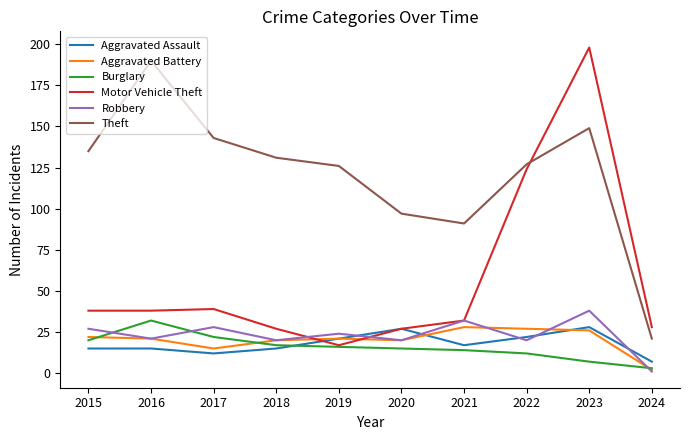

True or false: Aggravated Assault and Burglary intersect in this chart.

True